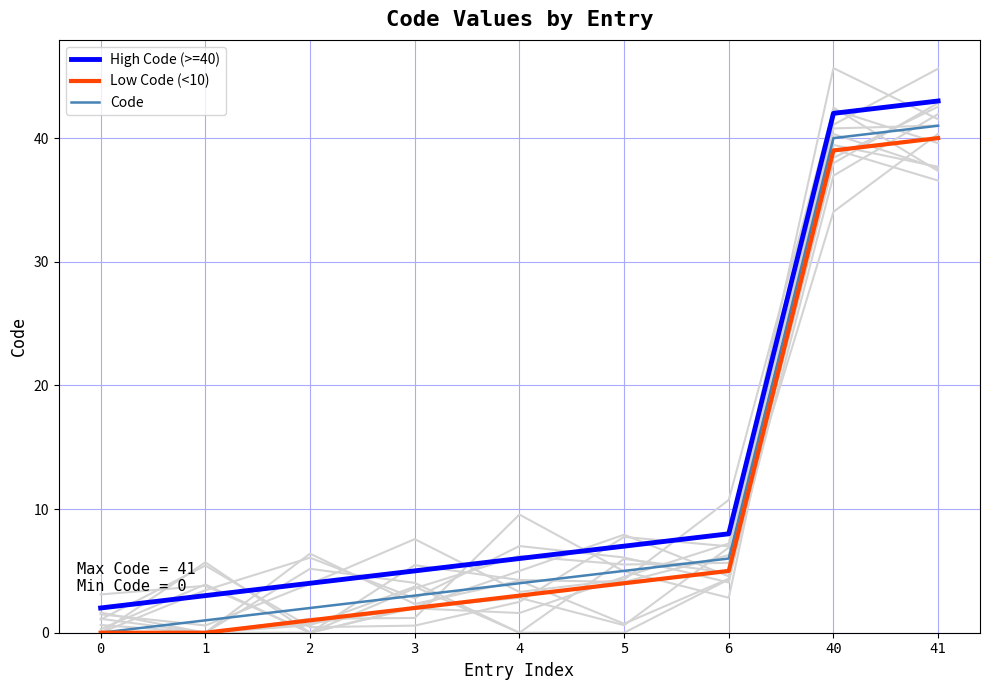

Is this an area chart (filled region under the line)?

No